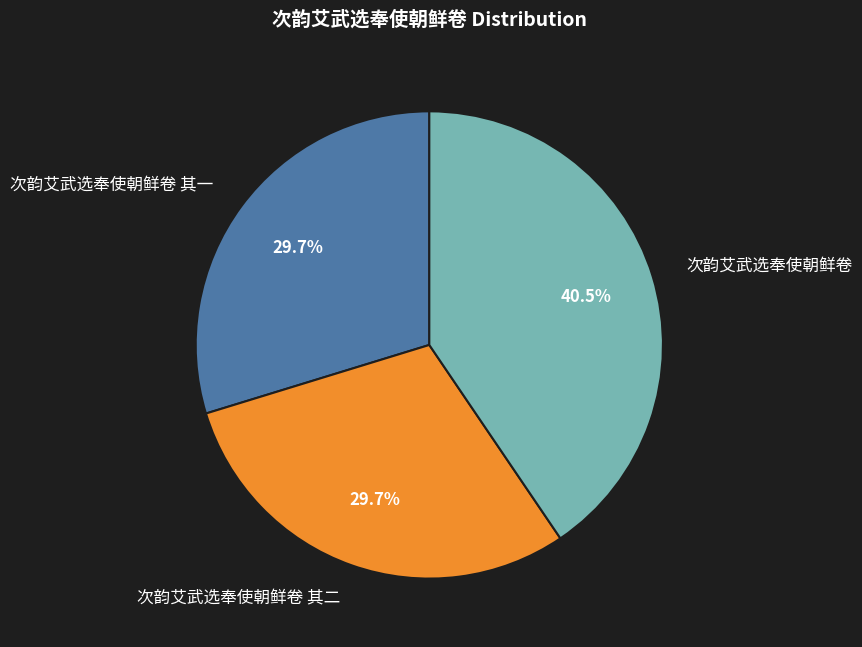

What portion of the pie excludes 次韵艾武选奉使朝鲜卷 其二?

70.3%